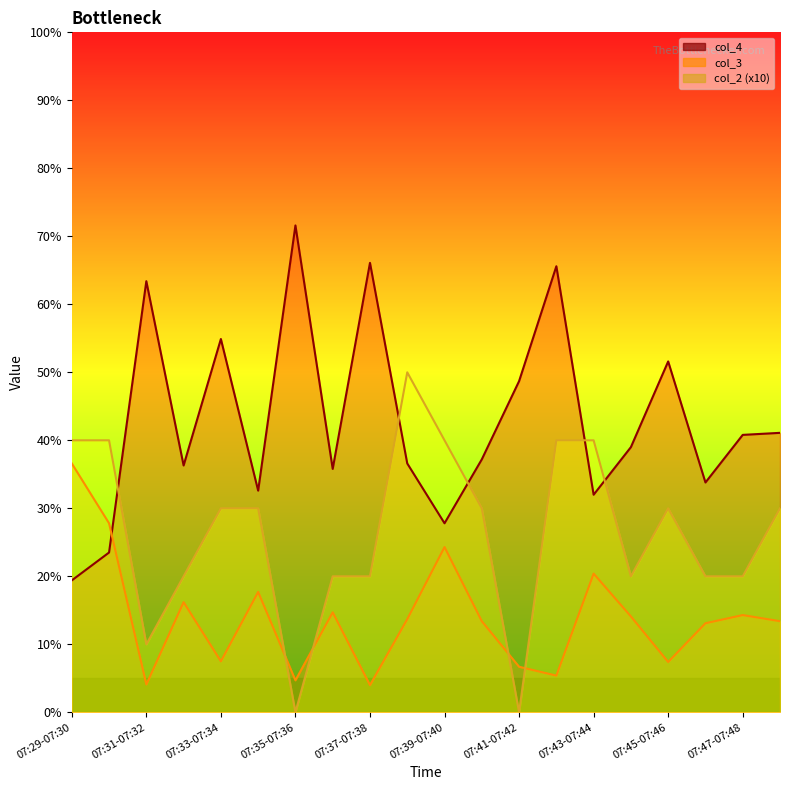

Does the chart have visible grid lines?

No